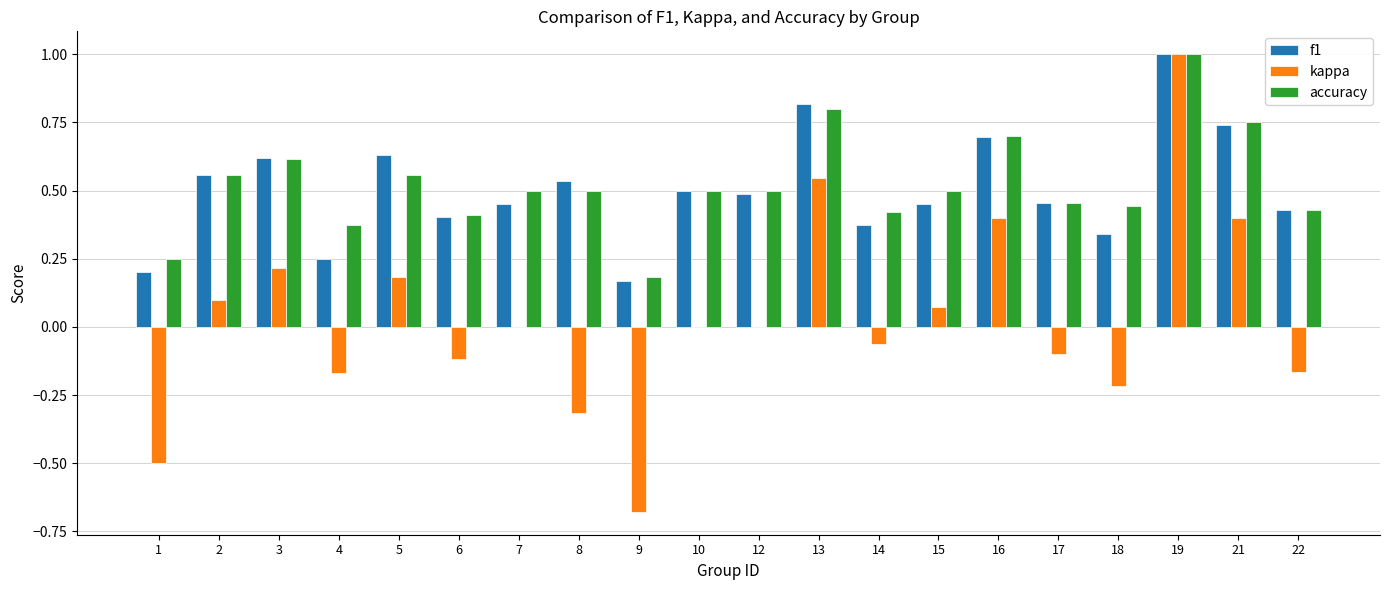

What is the sum of all accuracy values?

10.4